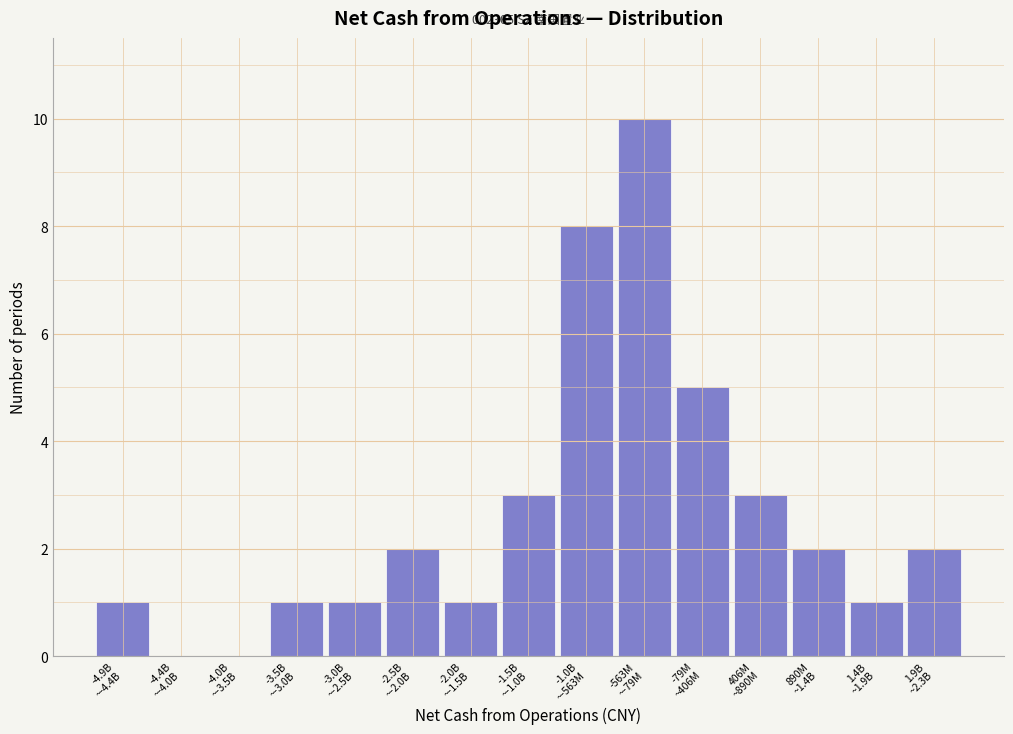

What is the maximum value shown in the chart?

10